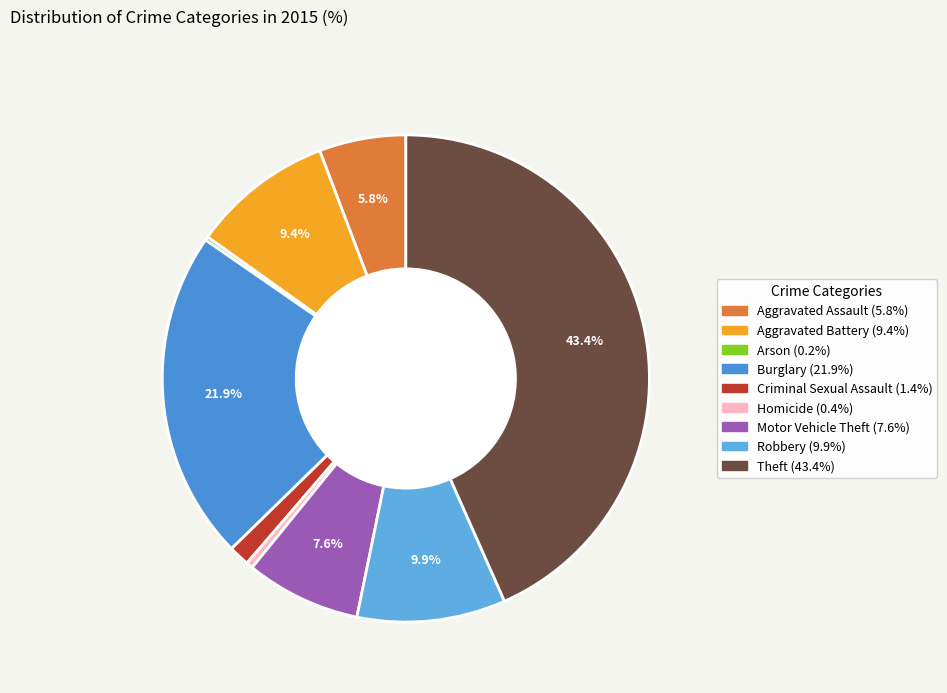

Rank the categories by value from highest to lowest.

Theft, Burglary, Robbery, Aggravated Battery, Motor Vehicle Theft, Aggravated Assault, Criminal Sexual Assault, Homicide, Arson